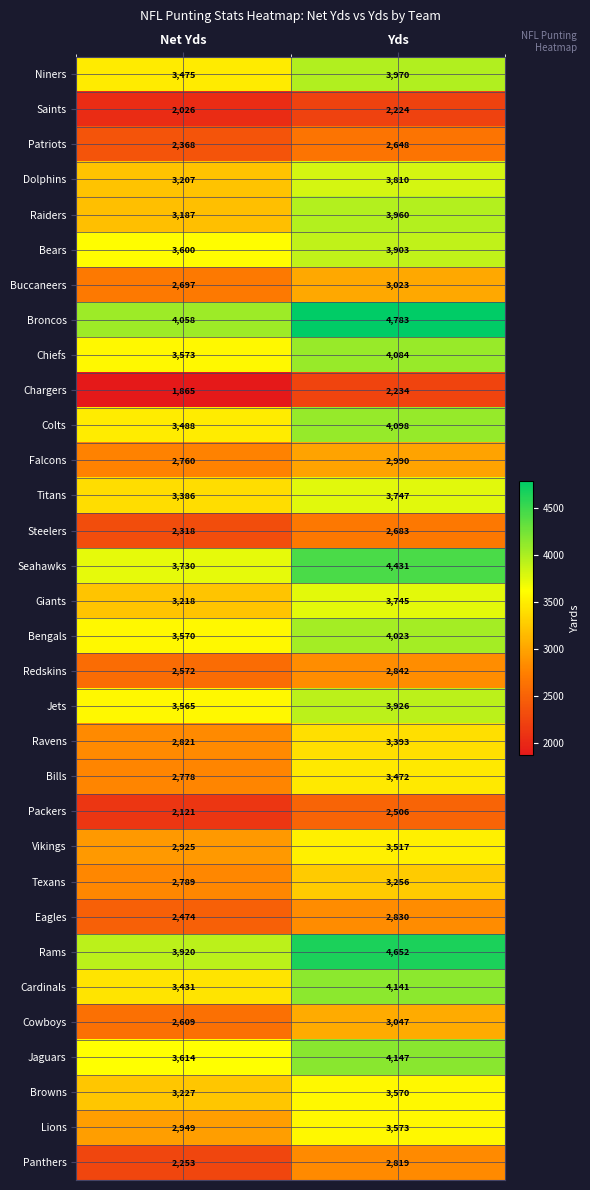

The Steelers series shows 739 at Net Yds. True or false?

False